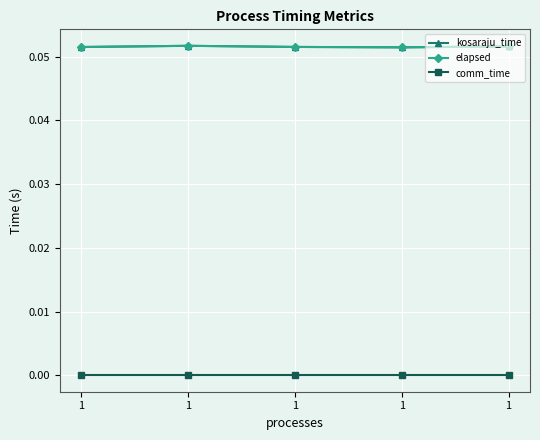

The elapsed series shows 0.1 at 1. True or false?

False